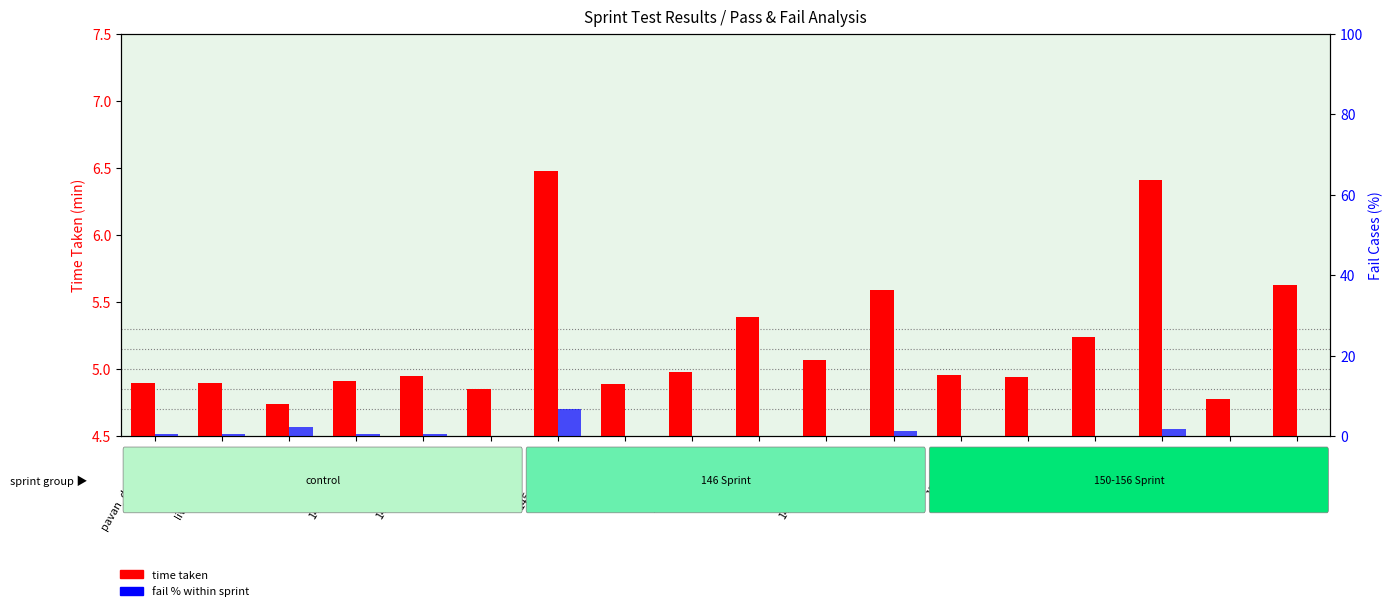

What is the maximum value for fail %?

6.7